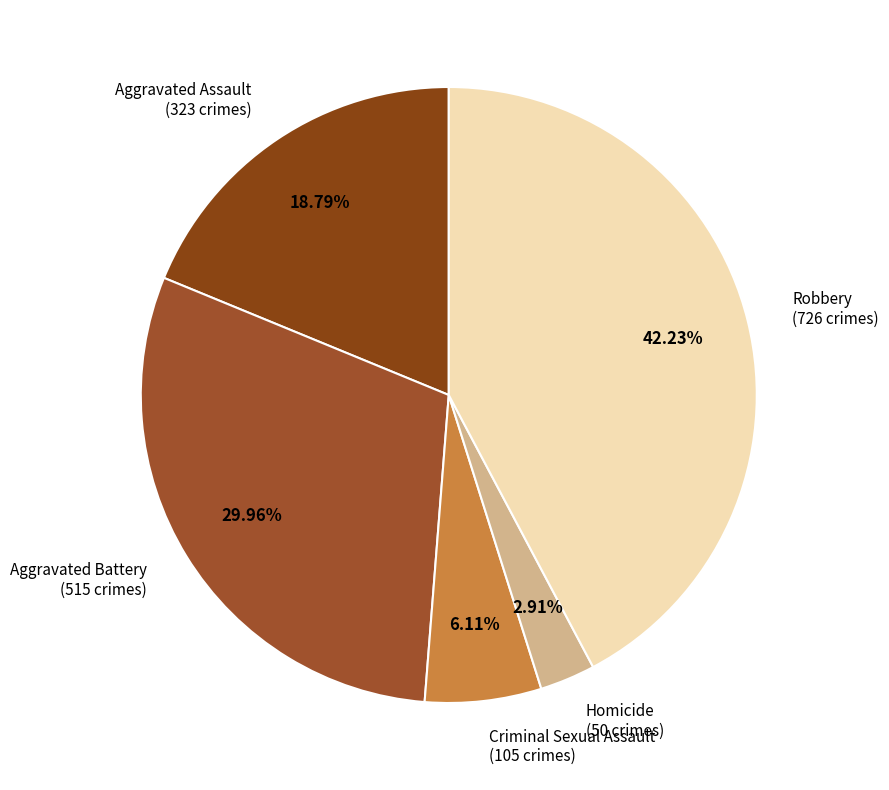

To the nearest percent, what is the difference between the largest and smallest slice percentages?

39%